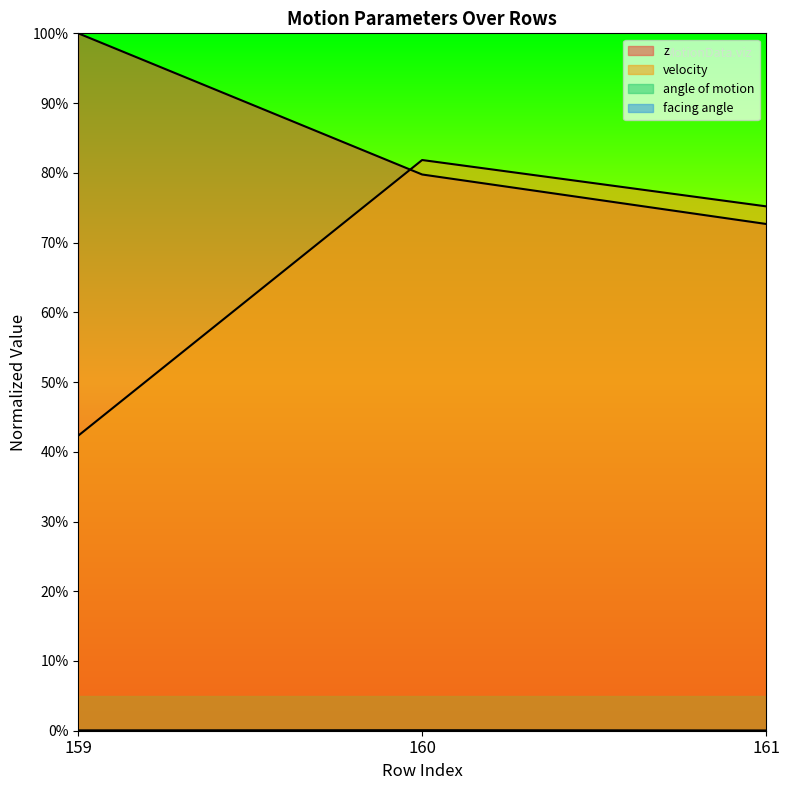

Does the chart display data point markers on the line(s)?

No